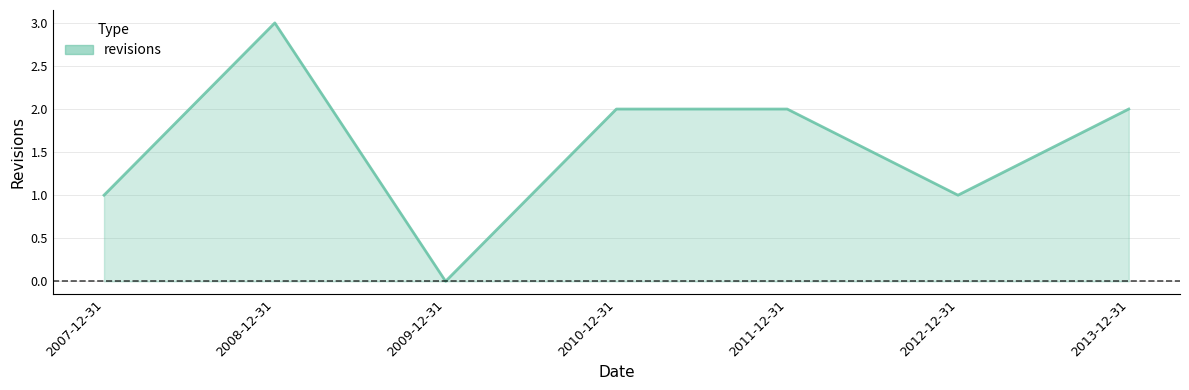

What is the change in value from 2008-12-31 to 2009-12-31?

-3